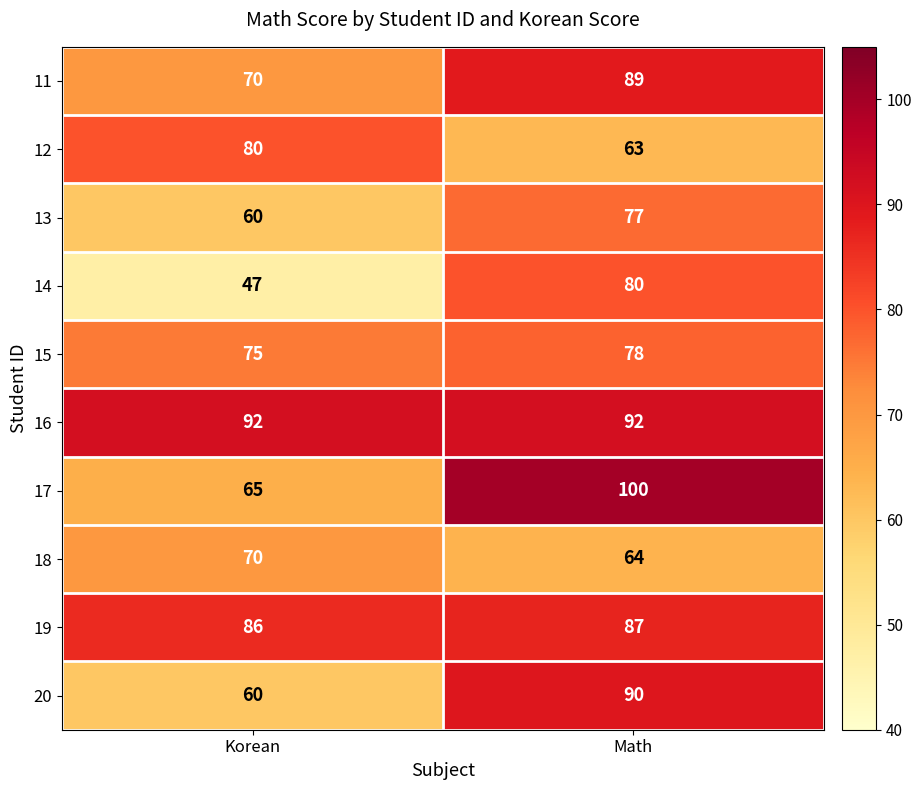

What is the total value across all series at Math?

820